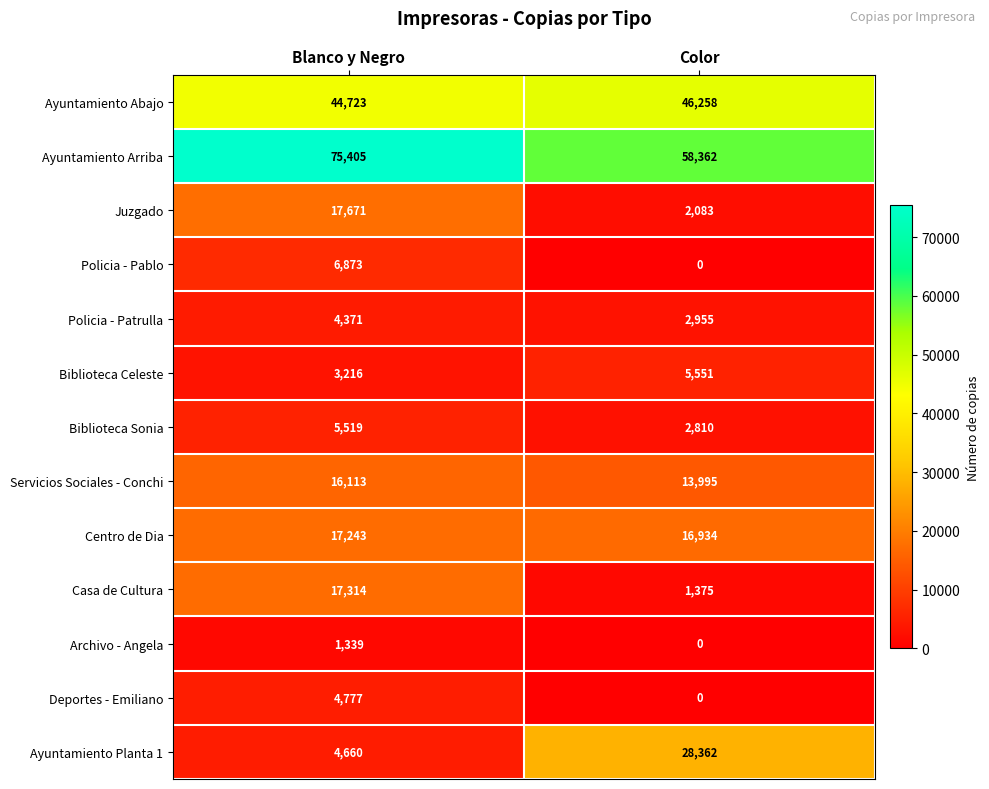

How many values in Archivo - Angela are above zero?

1